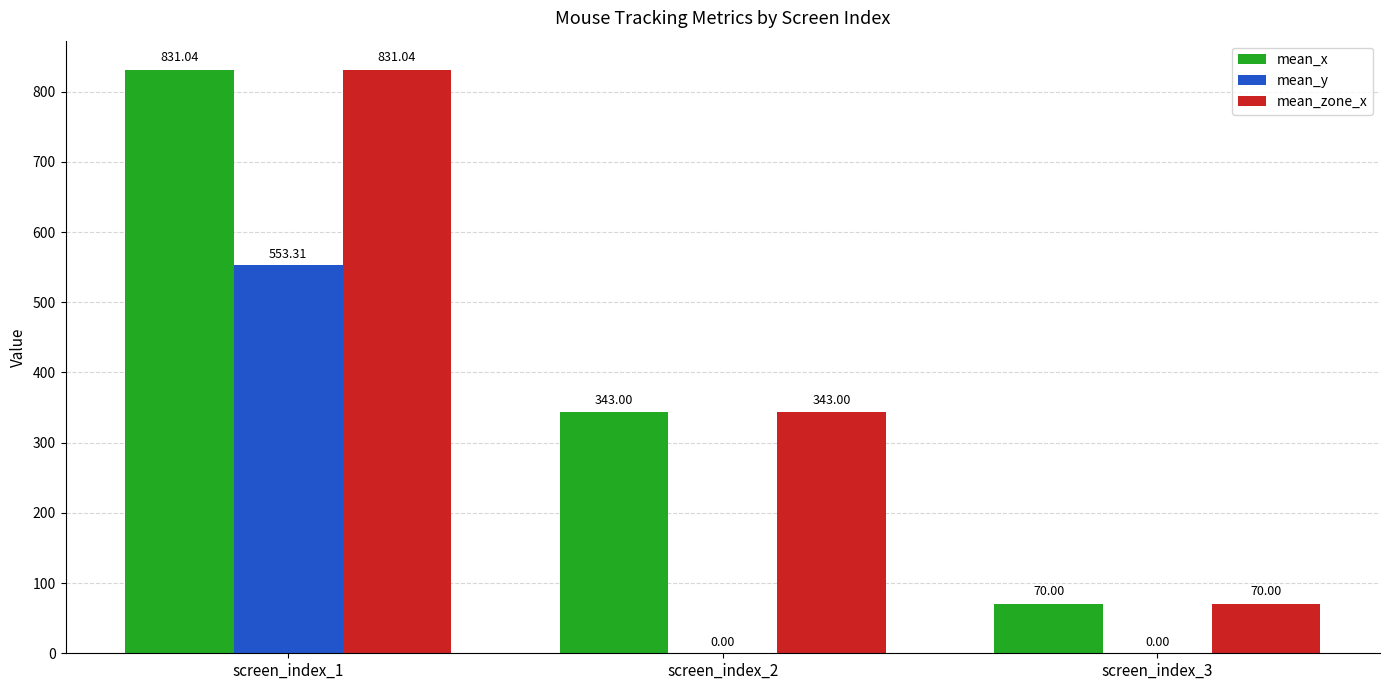

Which label corresponds to the largest value in the chart?

screen_index_1